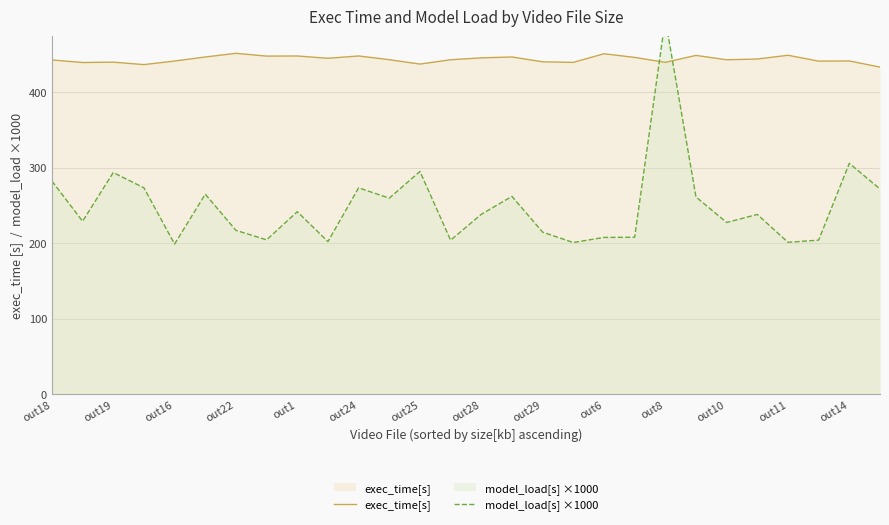

True or false: exec_time[s] has a value of 218.5 at out11.

False